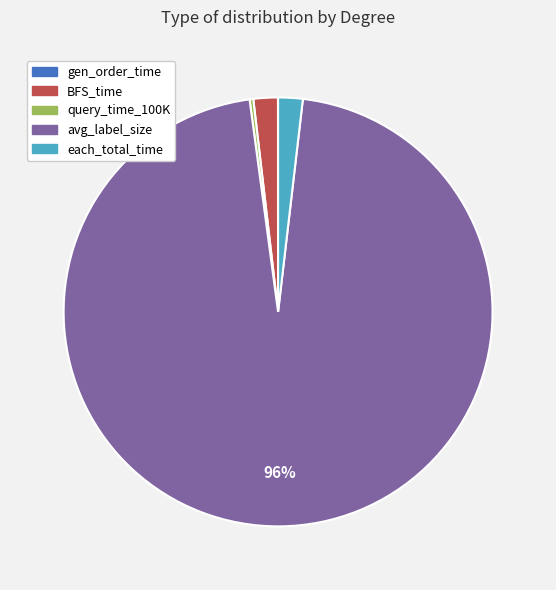

Which slice is the largest?

avg_label_size